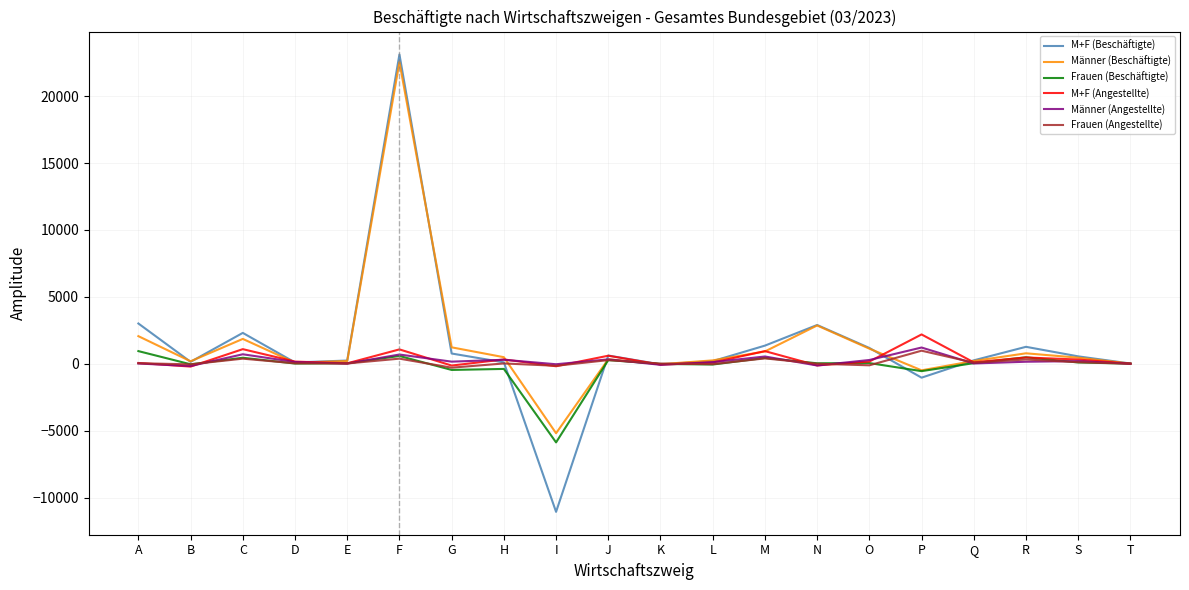

Where is the first local maximum for M+F (Beschäftigte)?

C